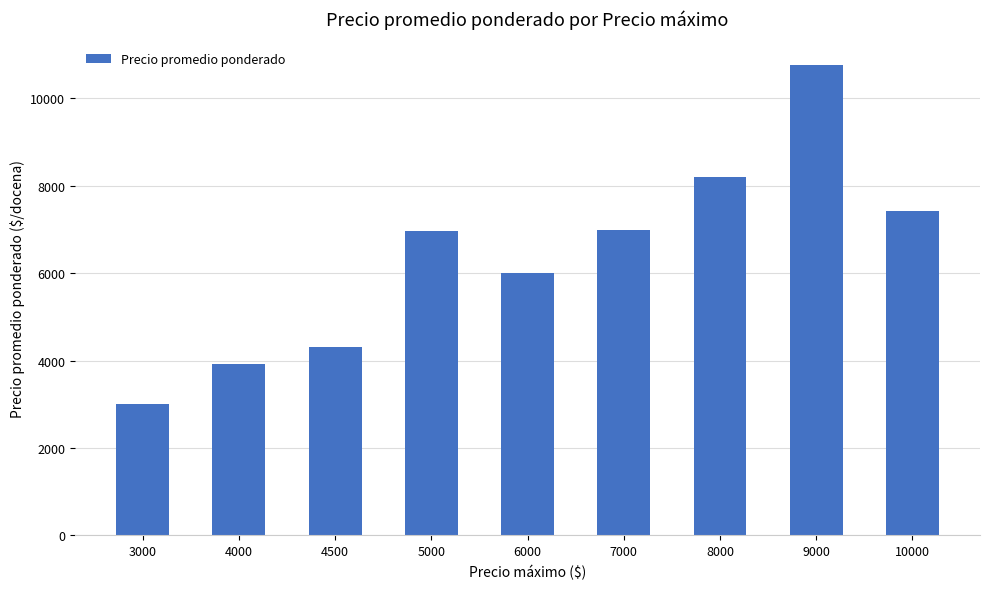

What is the sum of all values?

57566